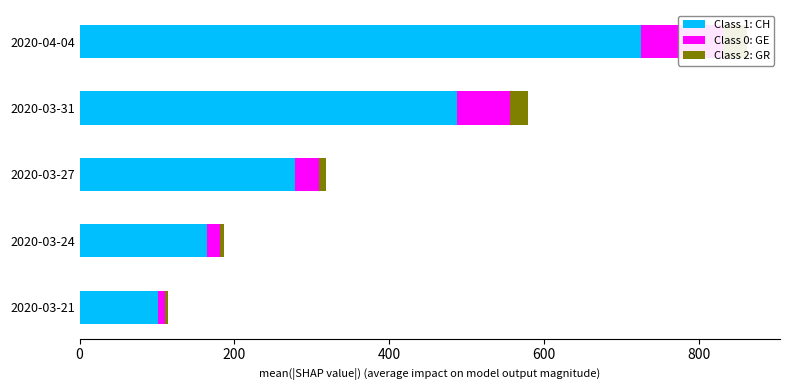

Which series has the largest range (max minus min)?

Class 1: CH